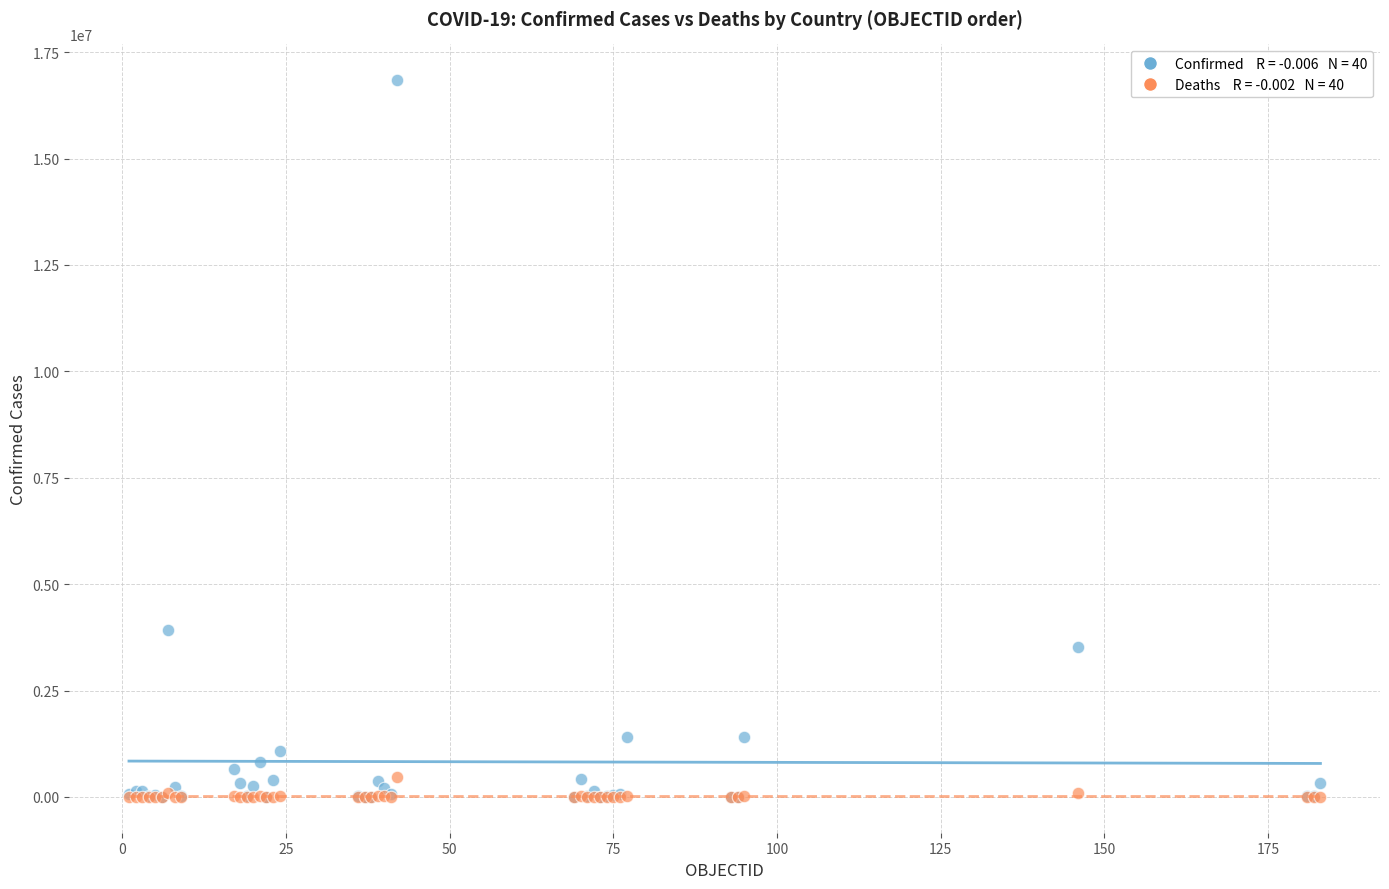

Across all series, what Y value is closest to 8420704?

3915397